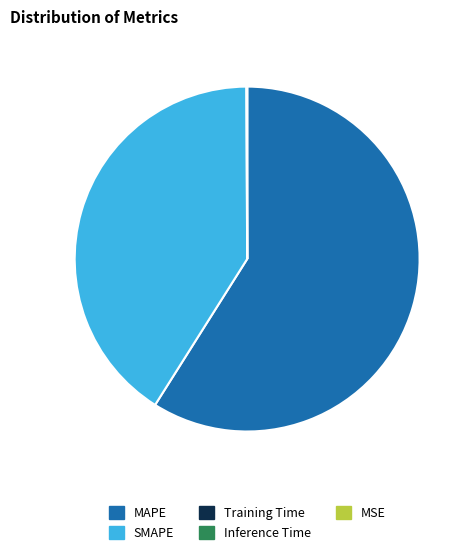

The SMAPE slice represents 46% of the pie. True or false?

False